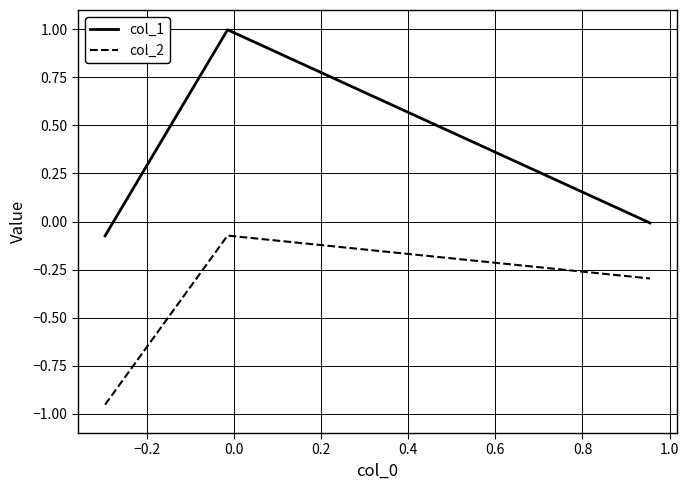

What is the sum of all col_1 values?

0.9